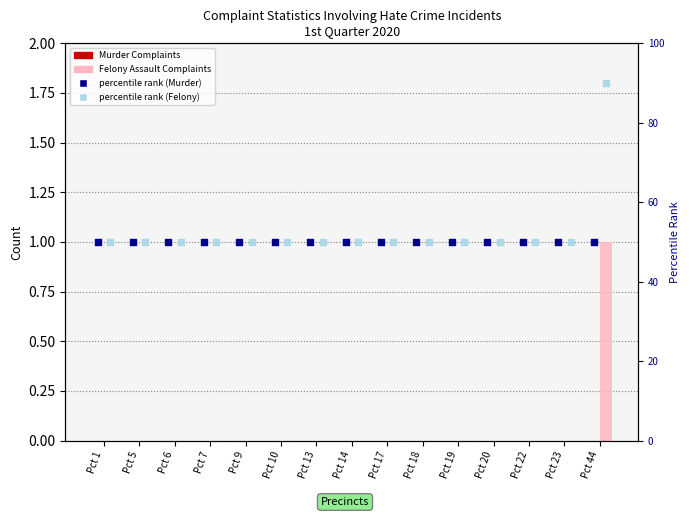

At how many categories does at least one series exceed 29?

15